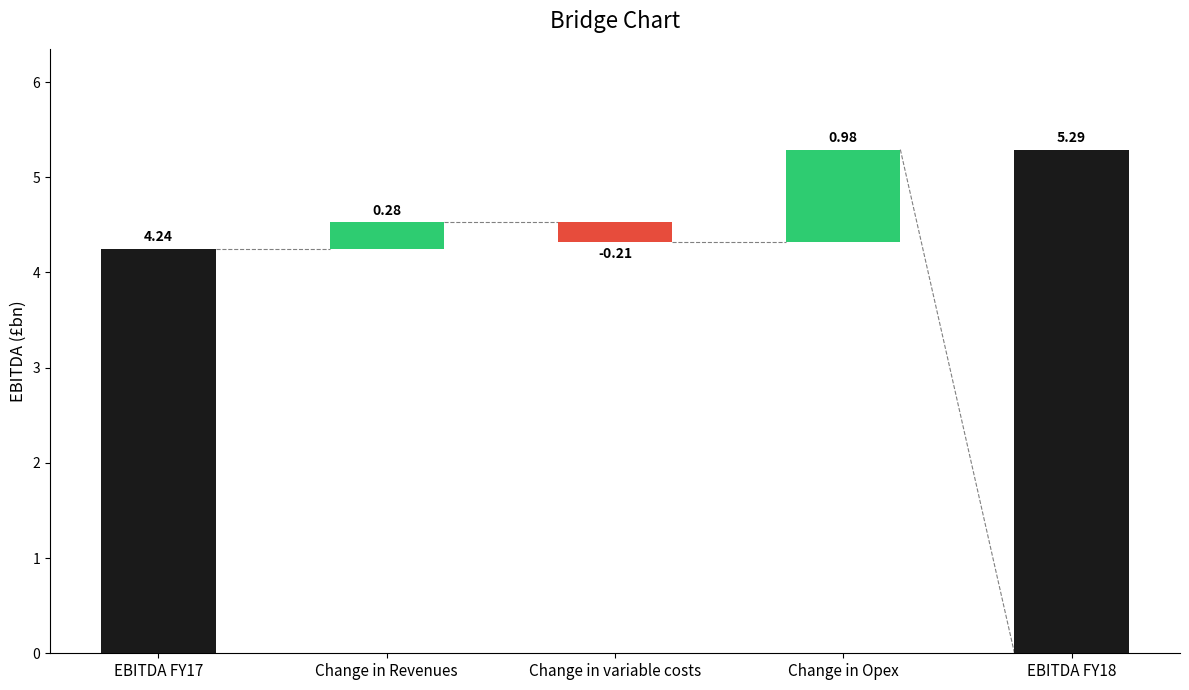

The chart shows a value of 6.3 at EBITDA FY17. True or false?

False